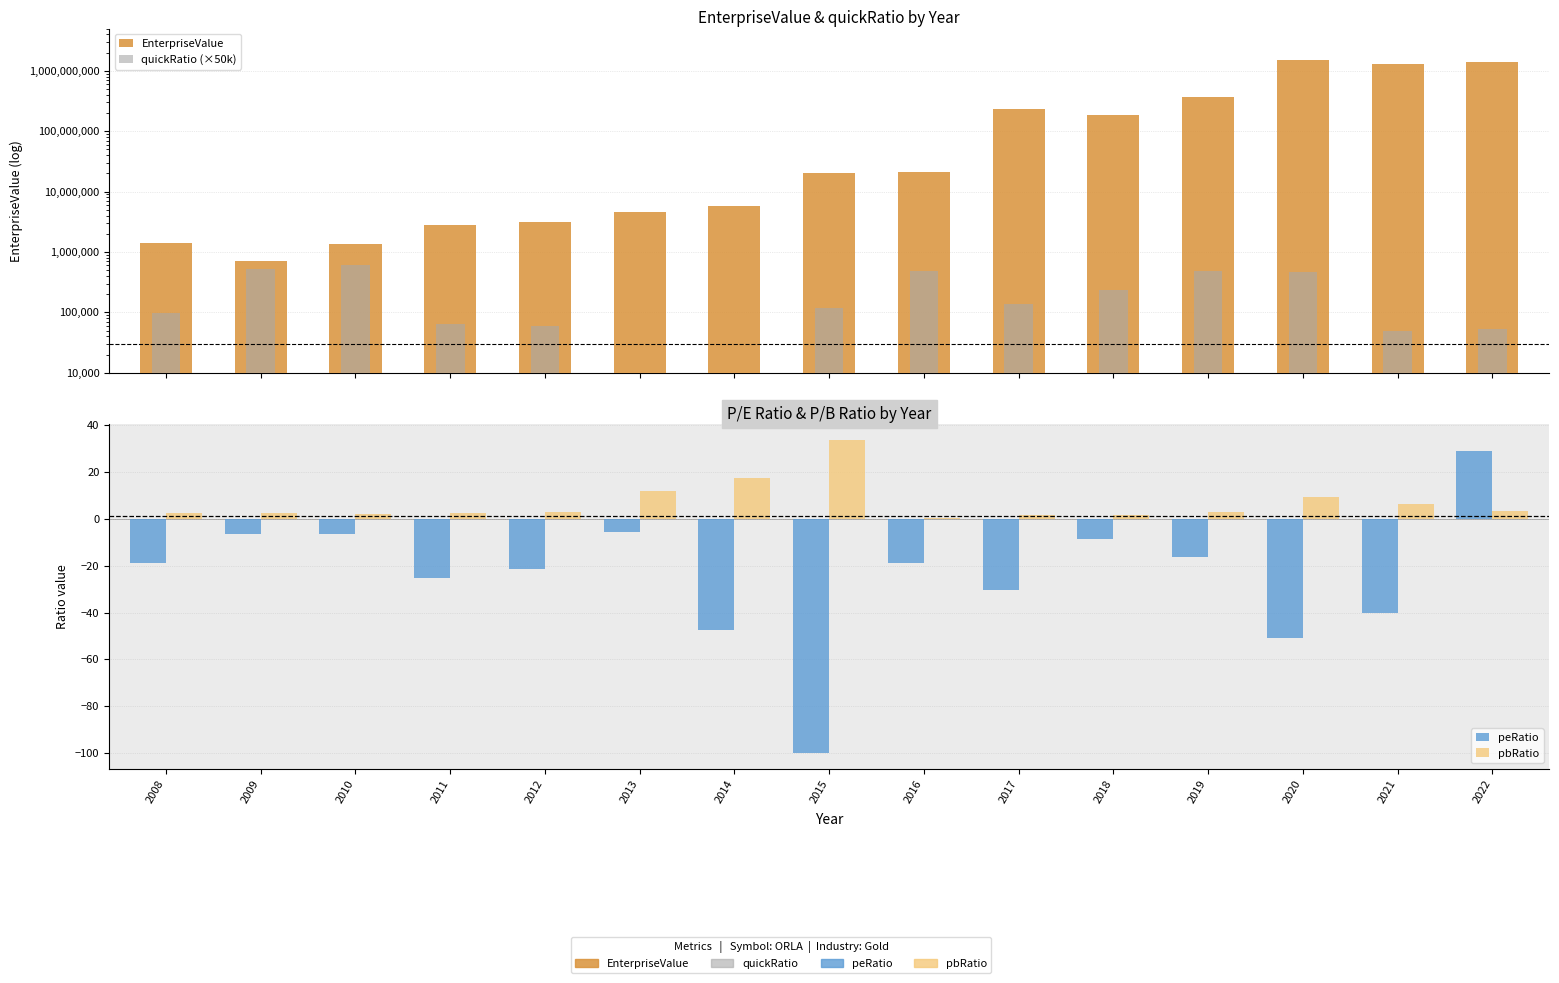

What is the difference between the maximum and minimum values in the quickRatio (×50k) series?

599360.9